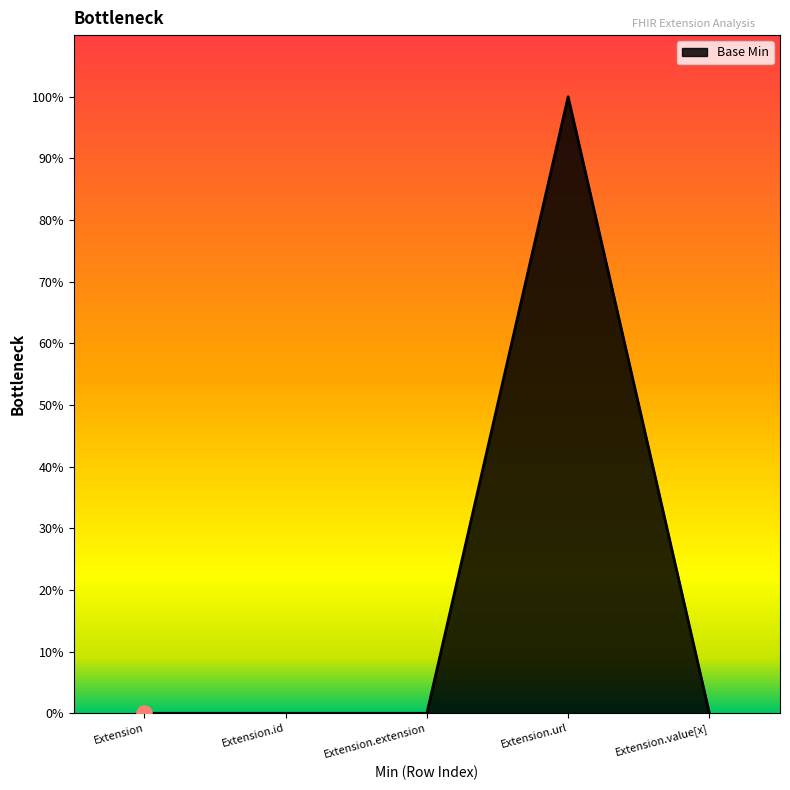

Between Extension and Extension.extension, which is larger?

Extension